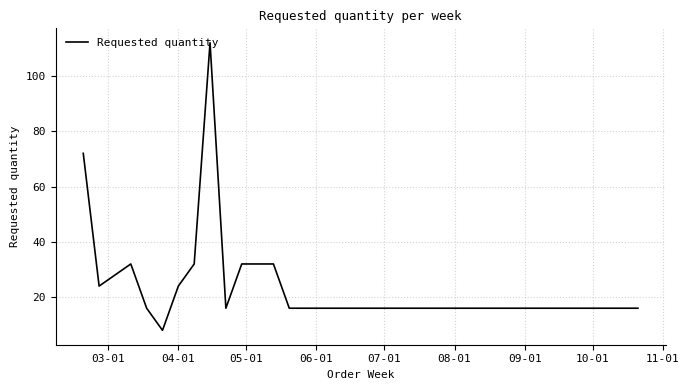

What is the difference between the maximum and minimum values?

104